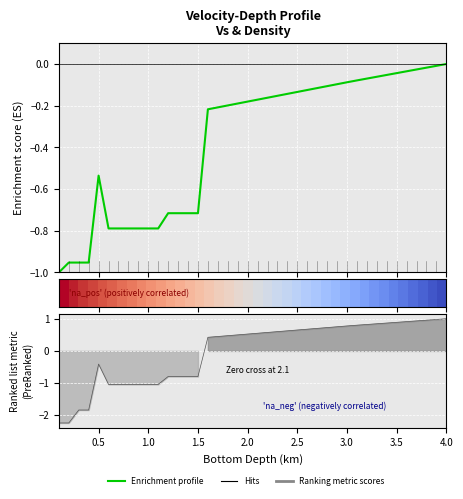

How many negative values does the Enrichment profile series have?

39